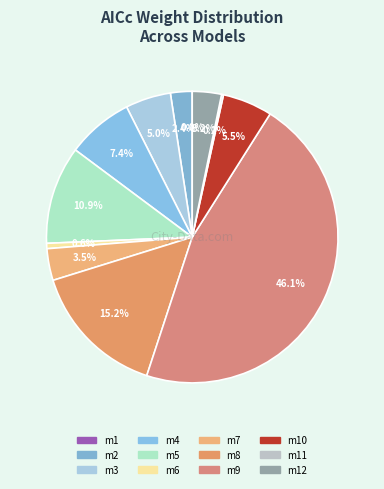

To the nearest percent, what portion does m9 represent?

46%